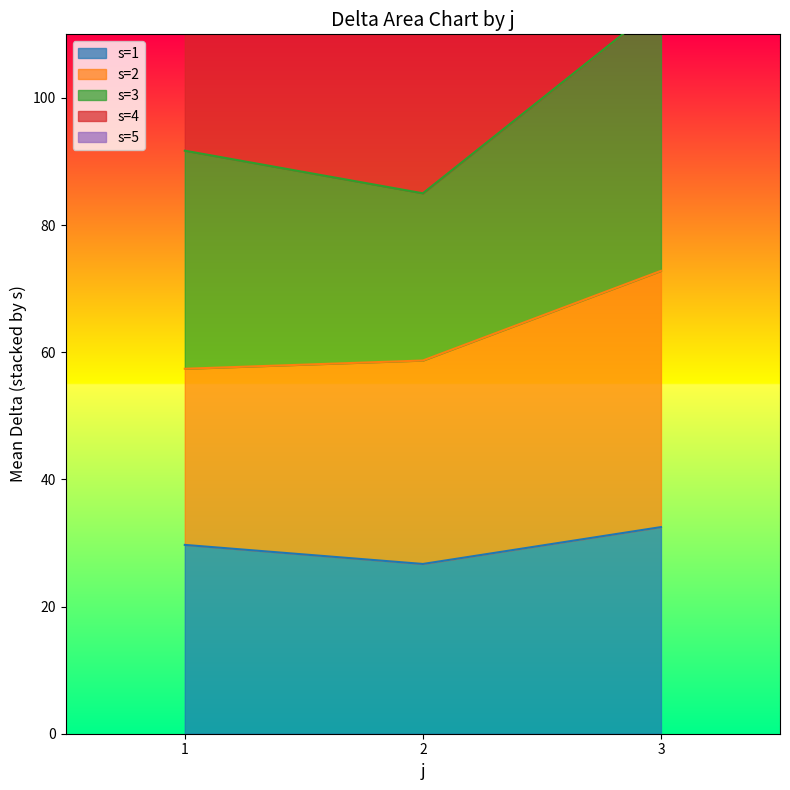

How many lines are shown in the chart?

3